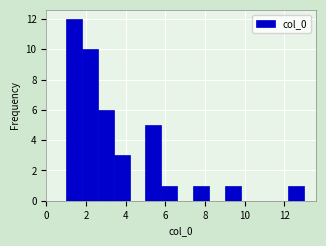

Over which range of the x-axis is the bar tallest?

1.0 to 1.8